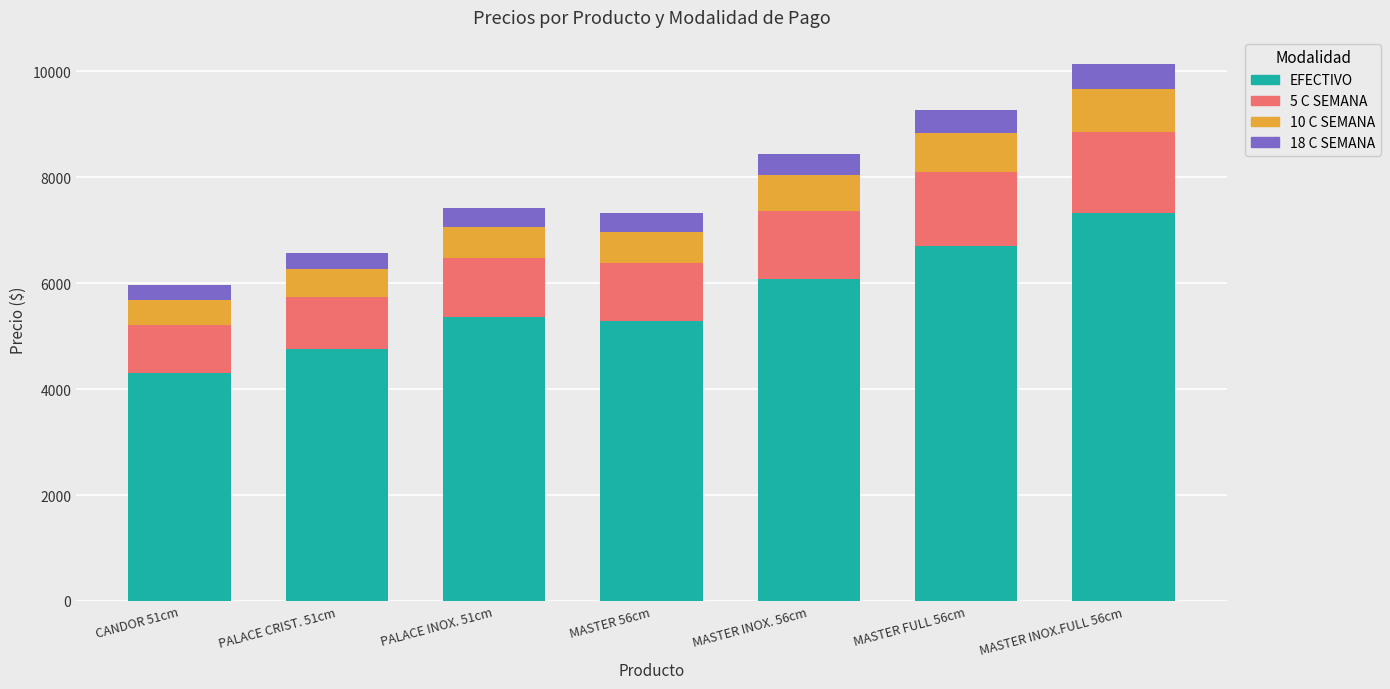

What is the highest value of the EFECTIVO series?

7320.2